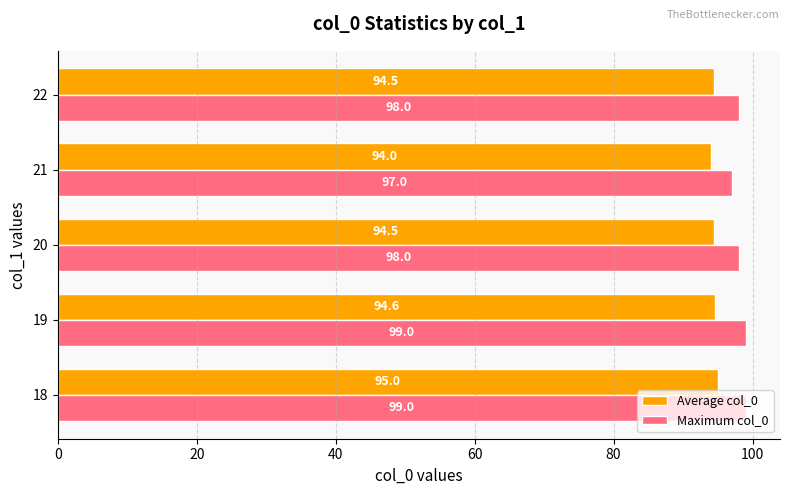

What is the total value across all series at 22?

192.5